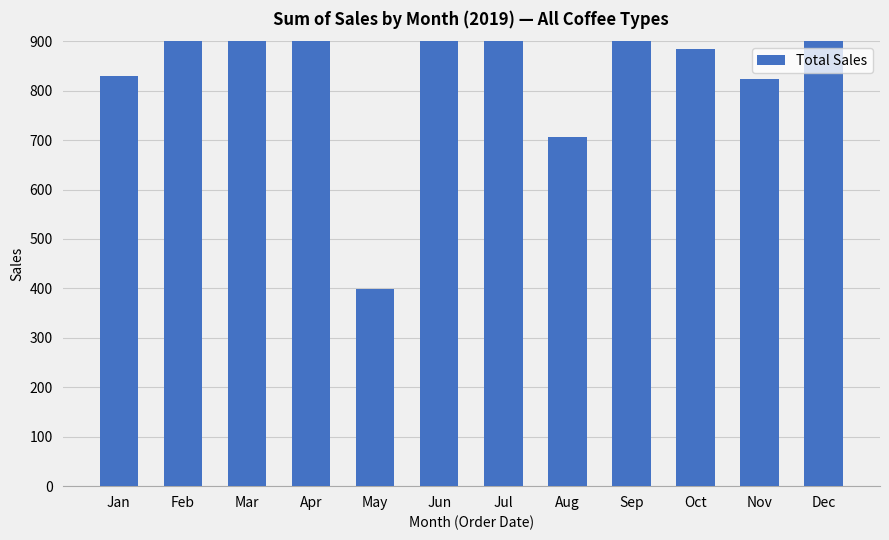

What is the ratio of the value at Aug to the value at Jun?

0.5